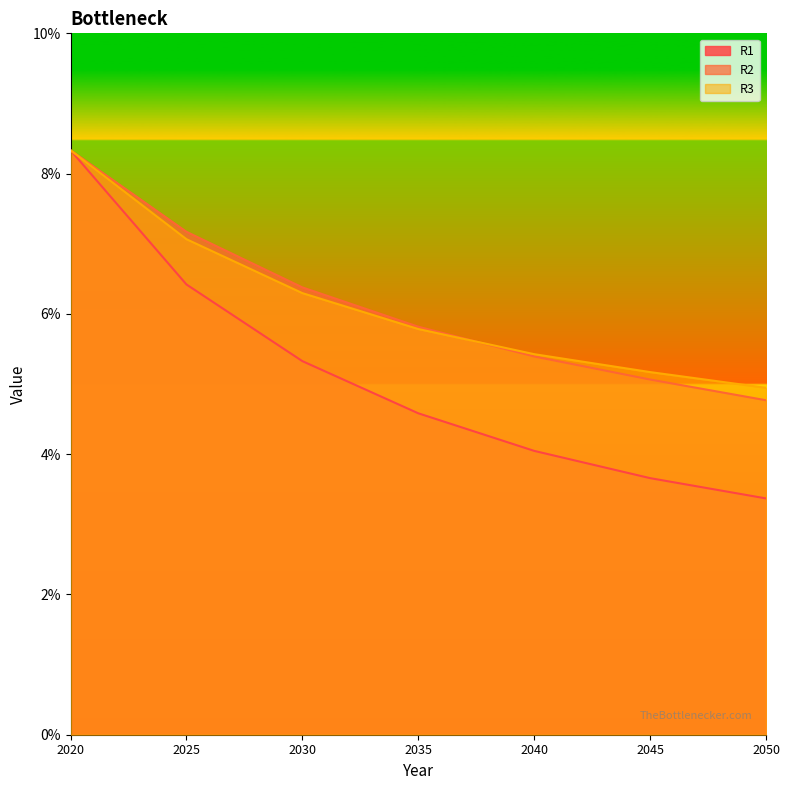

Reading left to right, what are all the values shown in this chart?

R1: 2020=0.1	2025=0.1	2030=0.1	2035=0.0	2040=0.0	2045=0.0	2050=0.0
R2: 2020=0.1	2025=0.1	2030=0.1	2035=0.1	2040=0.1	2045=0.1	2050=0.0
R3: 2020=0.1	2025=0.1	2030=0.1	2035=0.1	2040=0.1	2045=0.1	2050=0.0